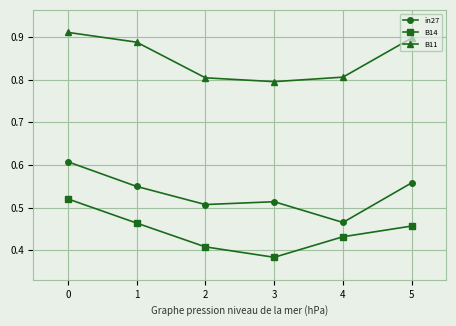

At 3, list the series in order from largest to smallest.

B11, in27, B14